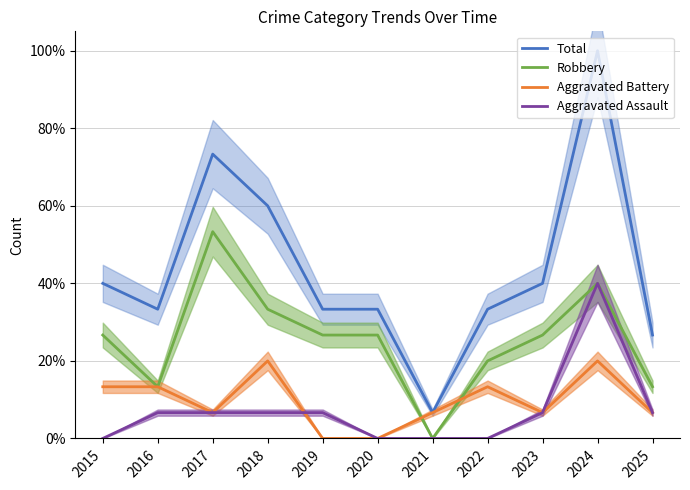

What is the spread (max minus min) of values at 2018?

53.3